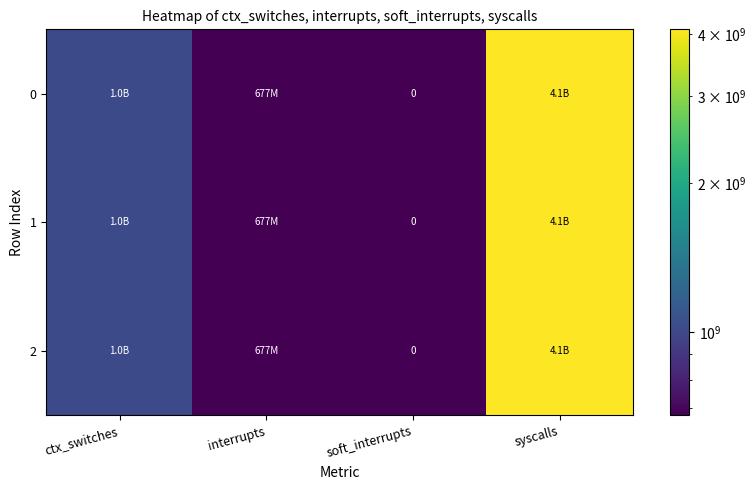

List the series in order of their peak value, lowest first.

0, 1, 2